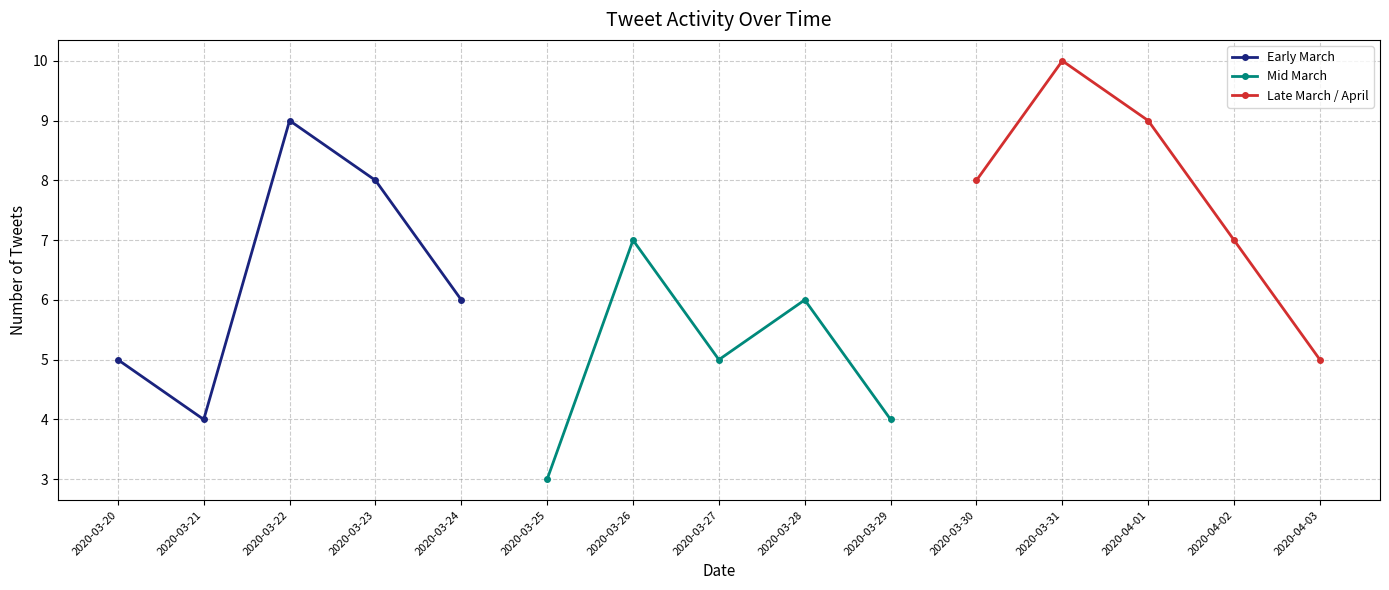

True or false: Early March has a value of 5 at 2020-03-20.

True